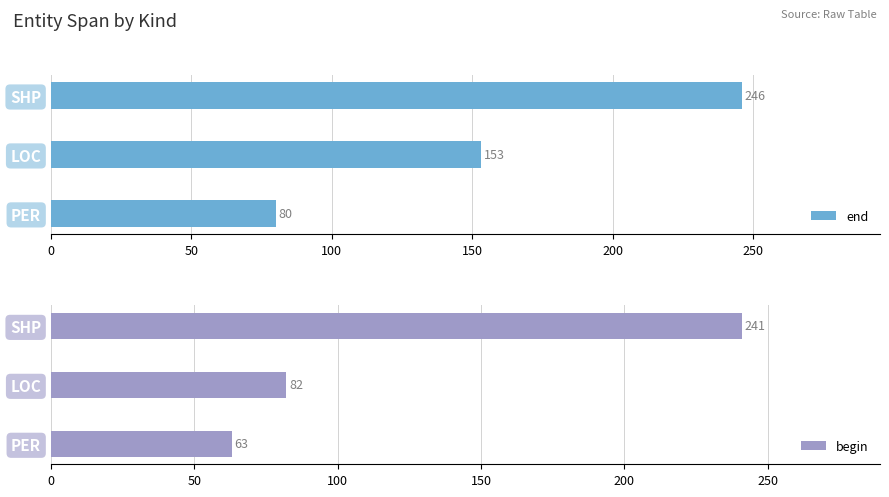

What is the difference between the highest and lowest values at 50?

71